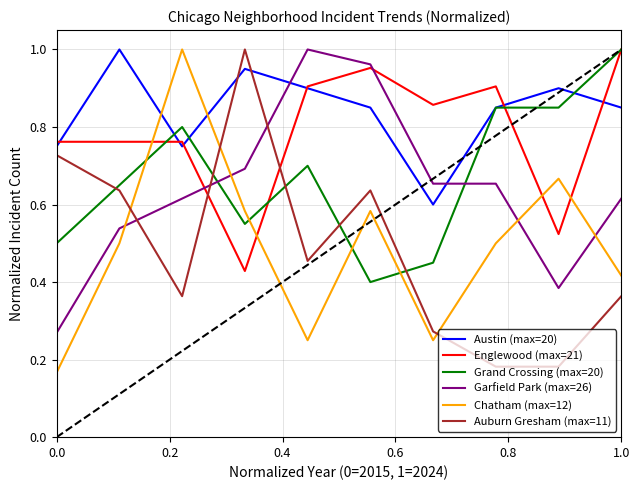

Which series ends up on top after the final intersection of Auburn Gresham (max=11) and Garfield Park (max=26)?

Garfield Park (max=26)